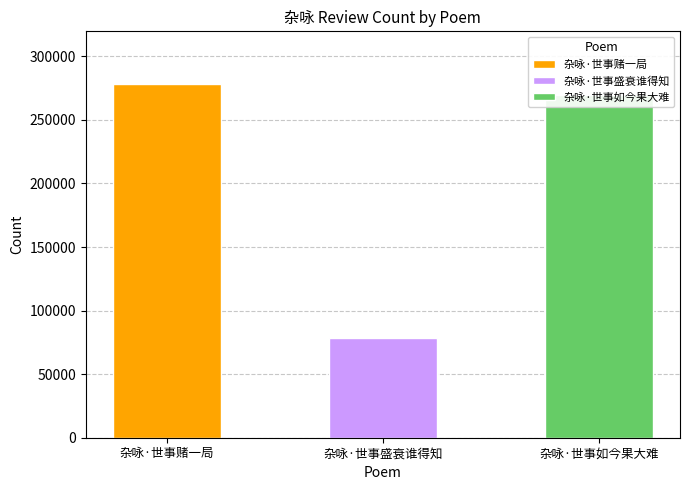

List the labels in order of value, largest first.

杂咏·世事赌一局, 杂咏·世事如今果大难, 杂咏·世事盛衰谁得知